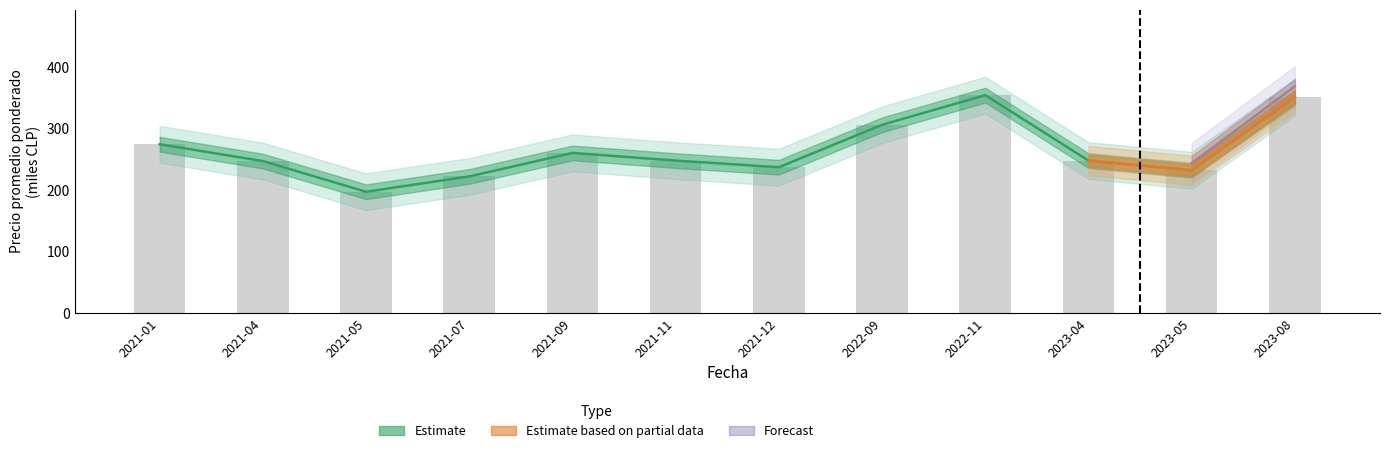

What is the label of the 1st bar from the left?

2021-01